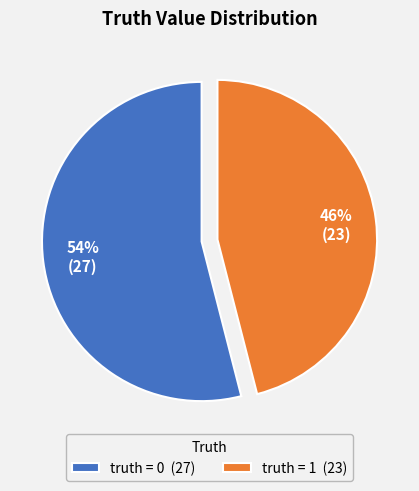

Combined, do truth = 0 (27) and truth = 1 (23) account for over 50%?

Yes